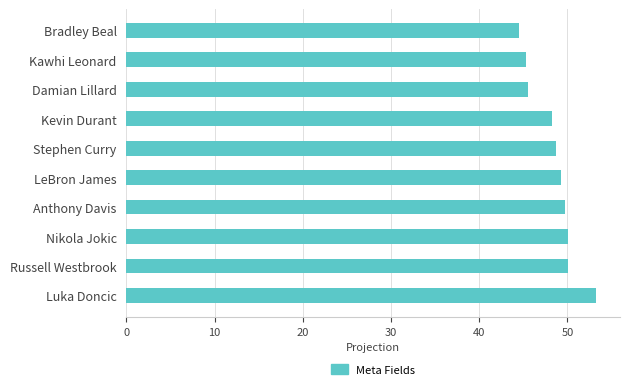

What is the difference between the maximum and minimum values?

8.8